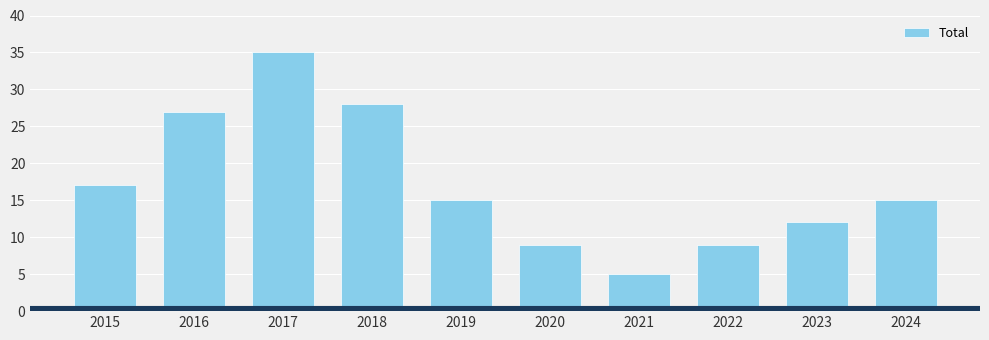

What is the smallest value displayed?

5